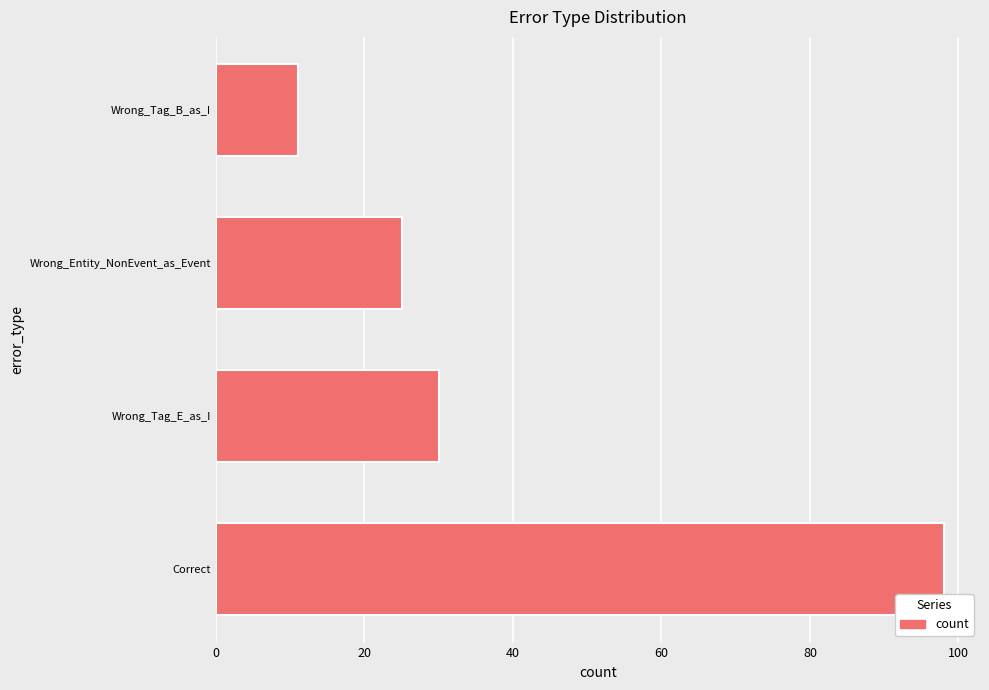

Reading top to bottom, transcribe all the data shown in this chart.

Wrong_Tag_B_as_I=11	Wrong_Entity_NonEvent_as_Event=25	Wrong_Tag_E_as_I=30	Correct=98